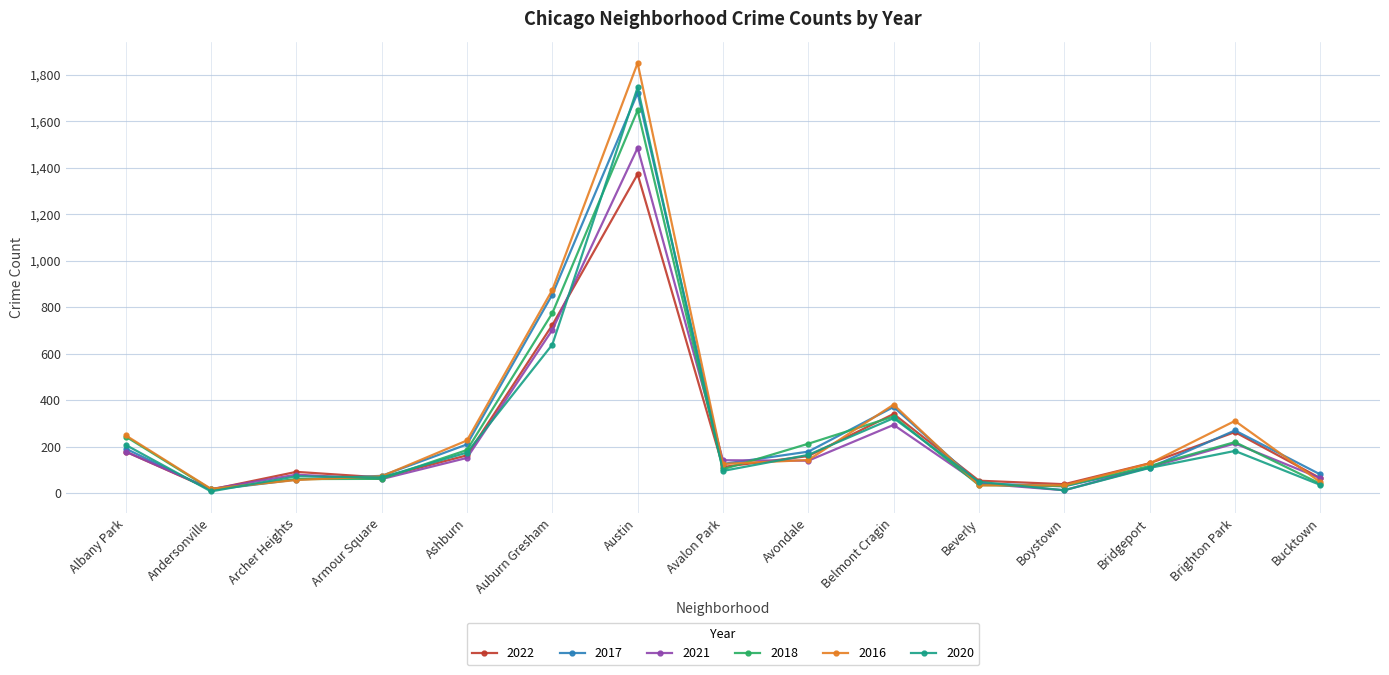

True or false: 2017 and 2020 intersect in this chart.

True